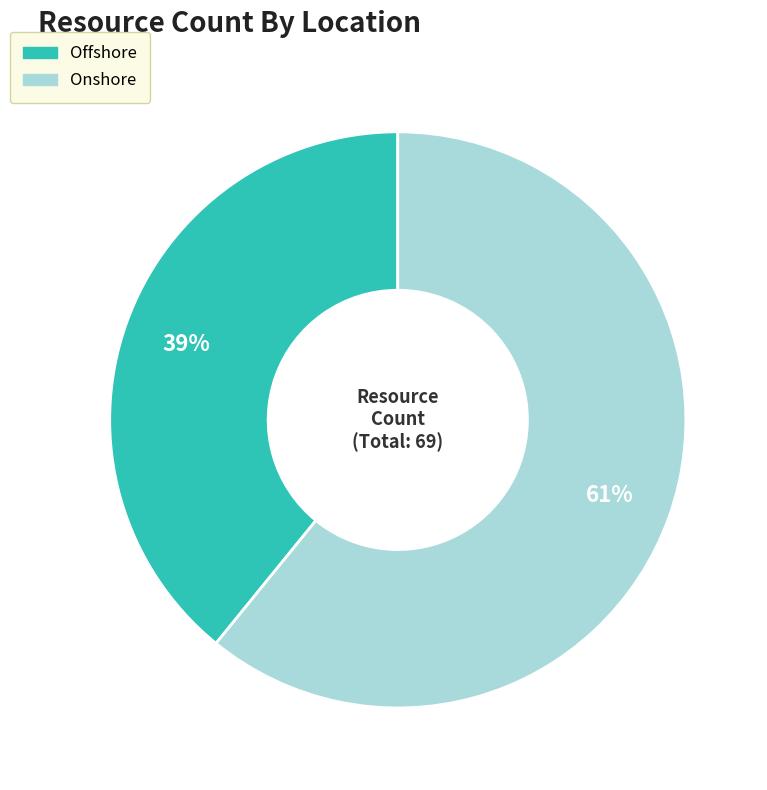

Is there any slice that represents more than half of the pie?

Yes